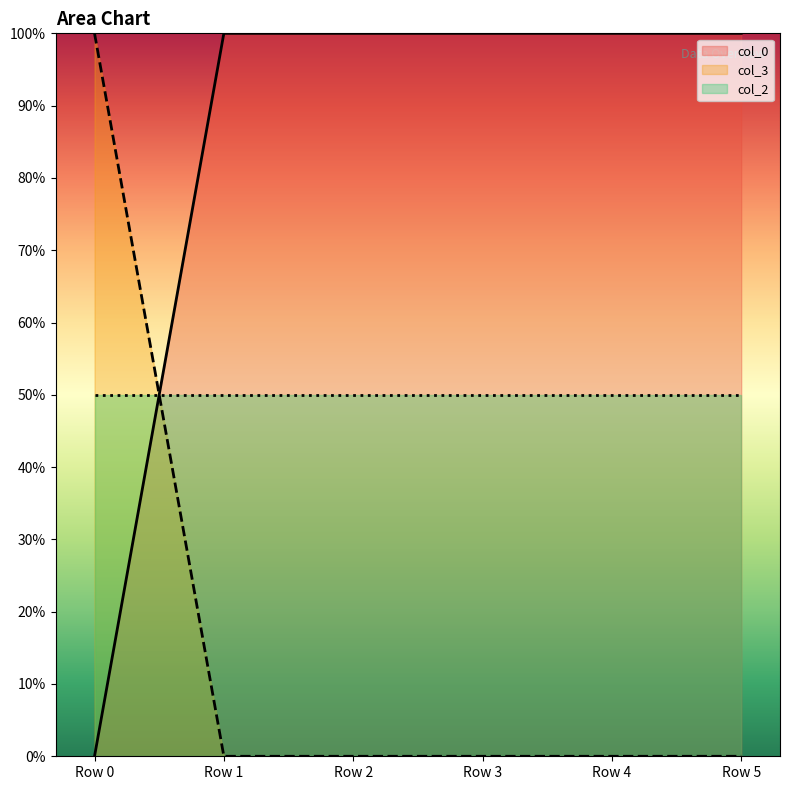

How many data points in col_0 are less than 100?

1